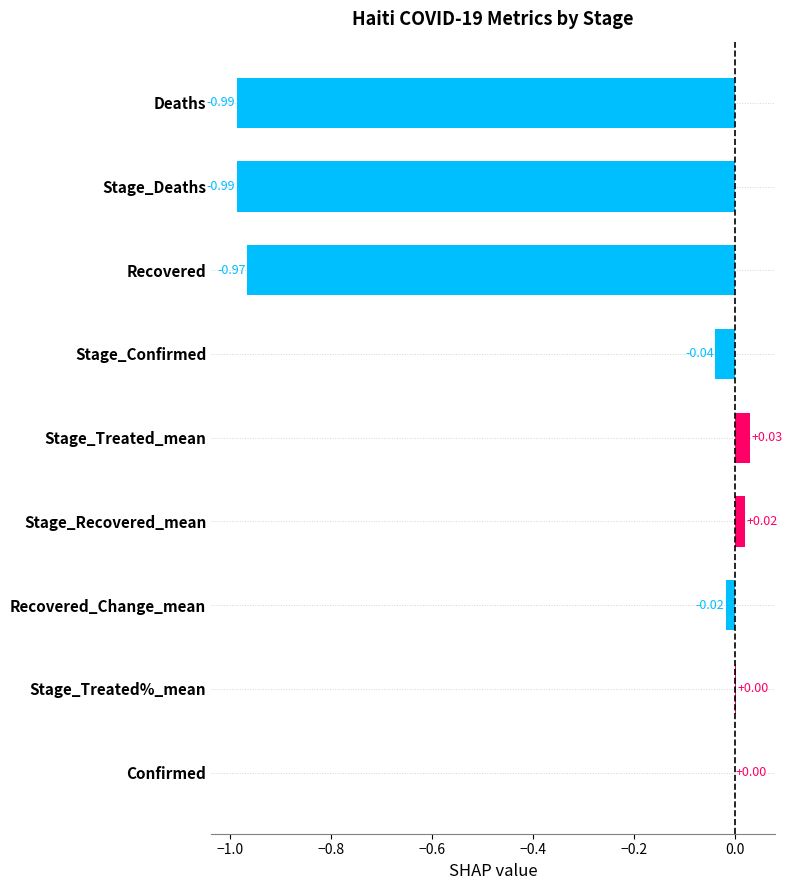

What is the change in value from Stage_Deaths to Stage_Confirmed?

+0.9